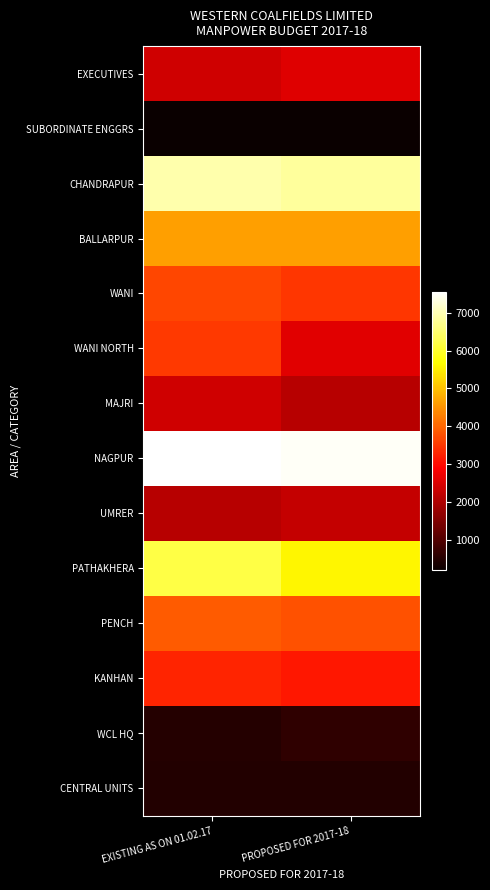

Which has a higher value, PROPOSED FOR 2017-18 or EXISTING AS ON 01.02.17?

PROPOSED FOR 2017-18